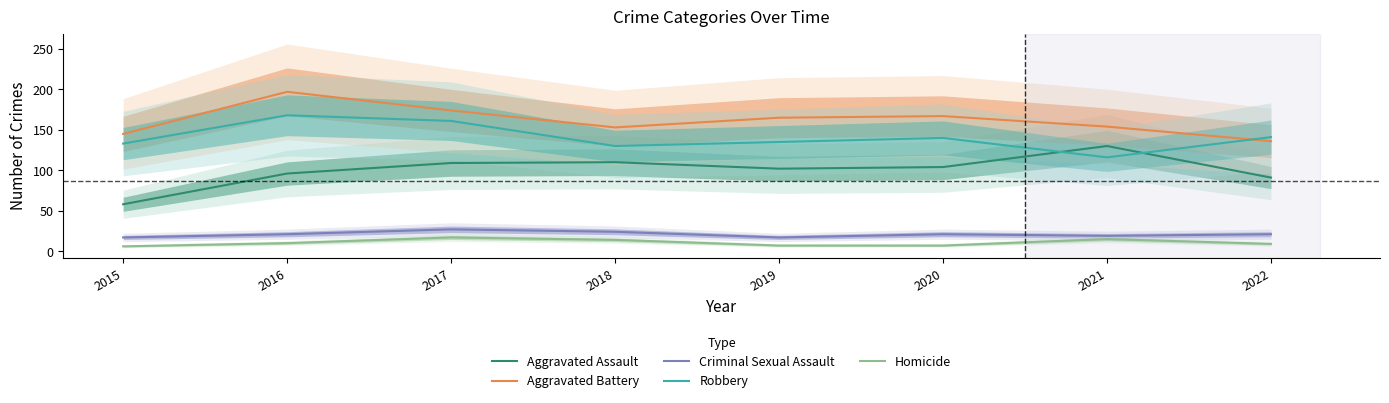

The Criminal Sexual Assault series shows 17 at 2019. True or false?

True